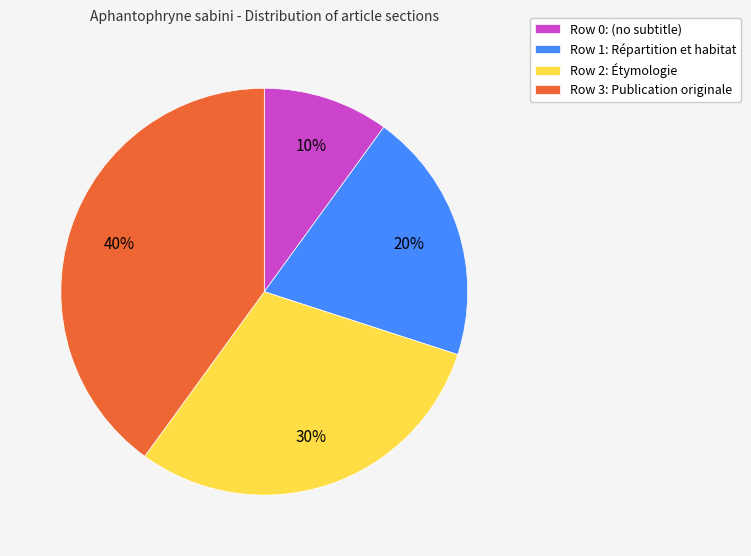

How many slices are in this pie chart?

4